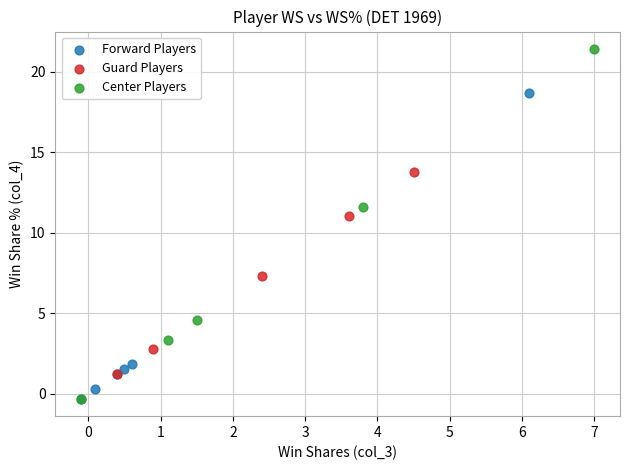

Which series has the largest Y range (max minus min)?

Center Players